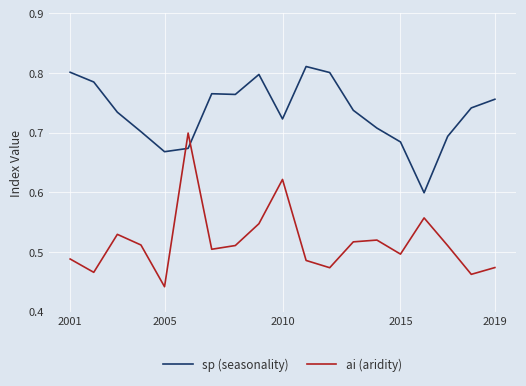

List the series in order of their peak value, lowest first.

ai (aridity), sp (seasonality)